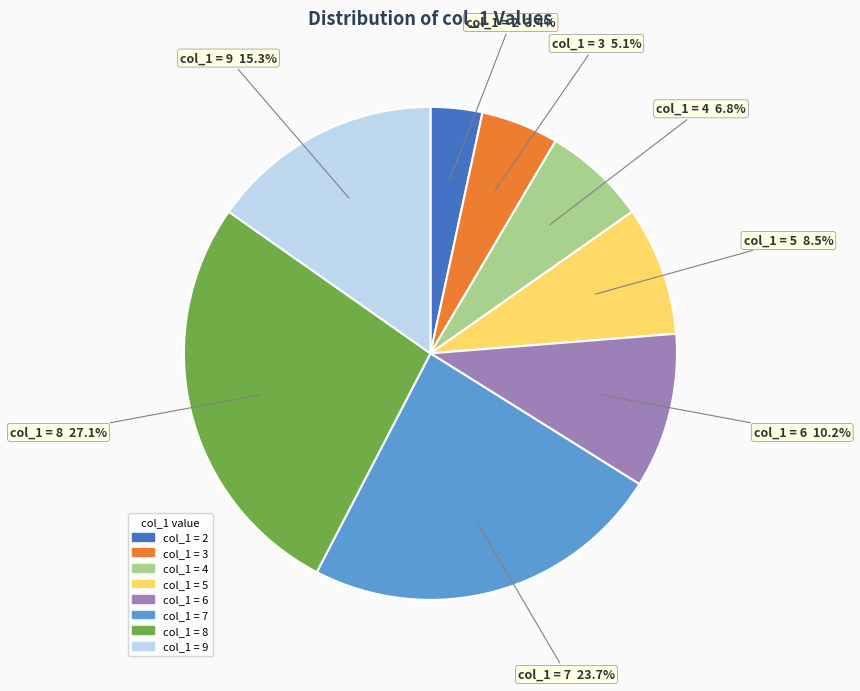

Is there any slice that represents more than half of the pie?

No